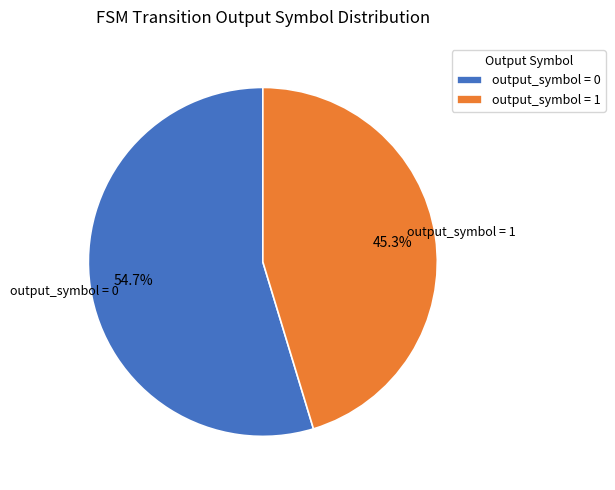

Count the number of slices in the pie.

2